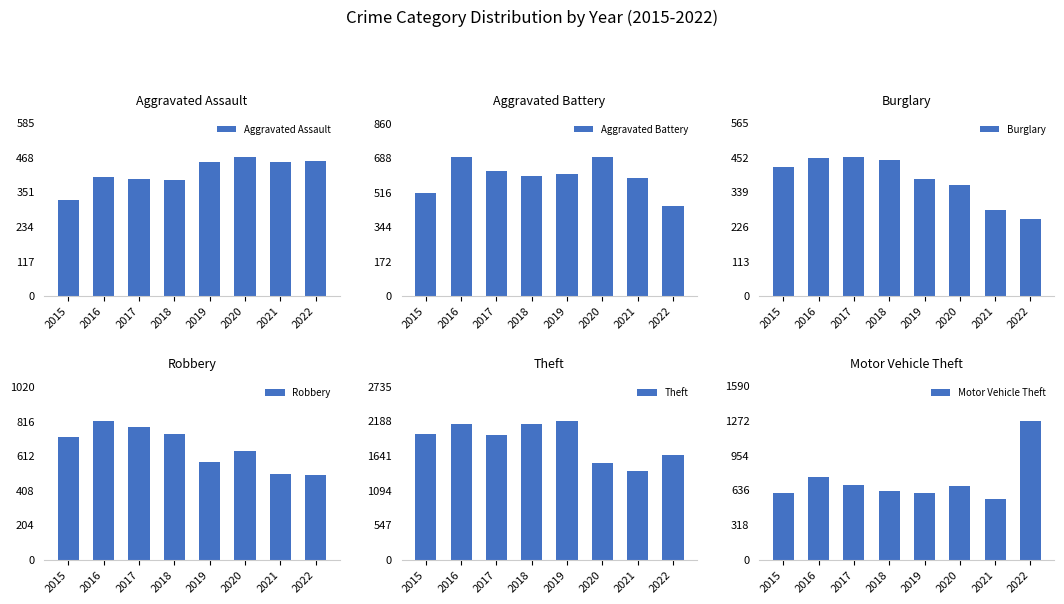

What is the total value across all series at 2020?

4353